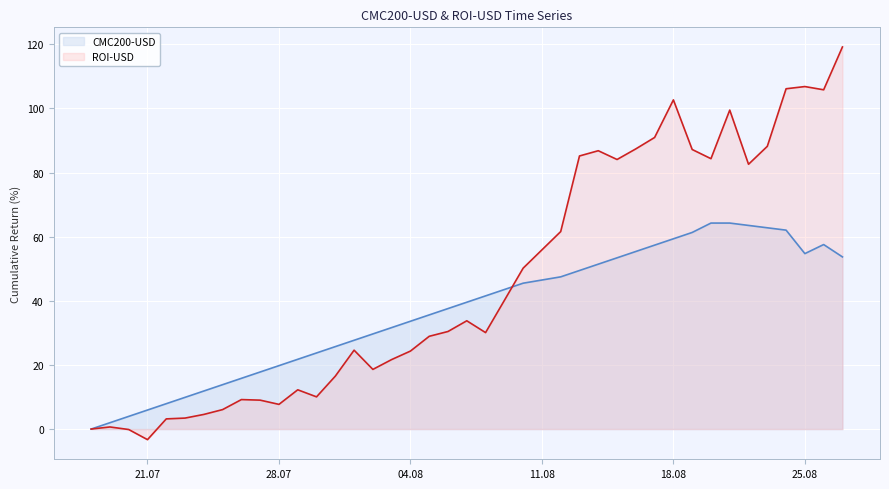

List the series in order of their overall mean, highest first.

ROI-USD, CMC200-USD